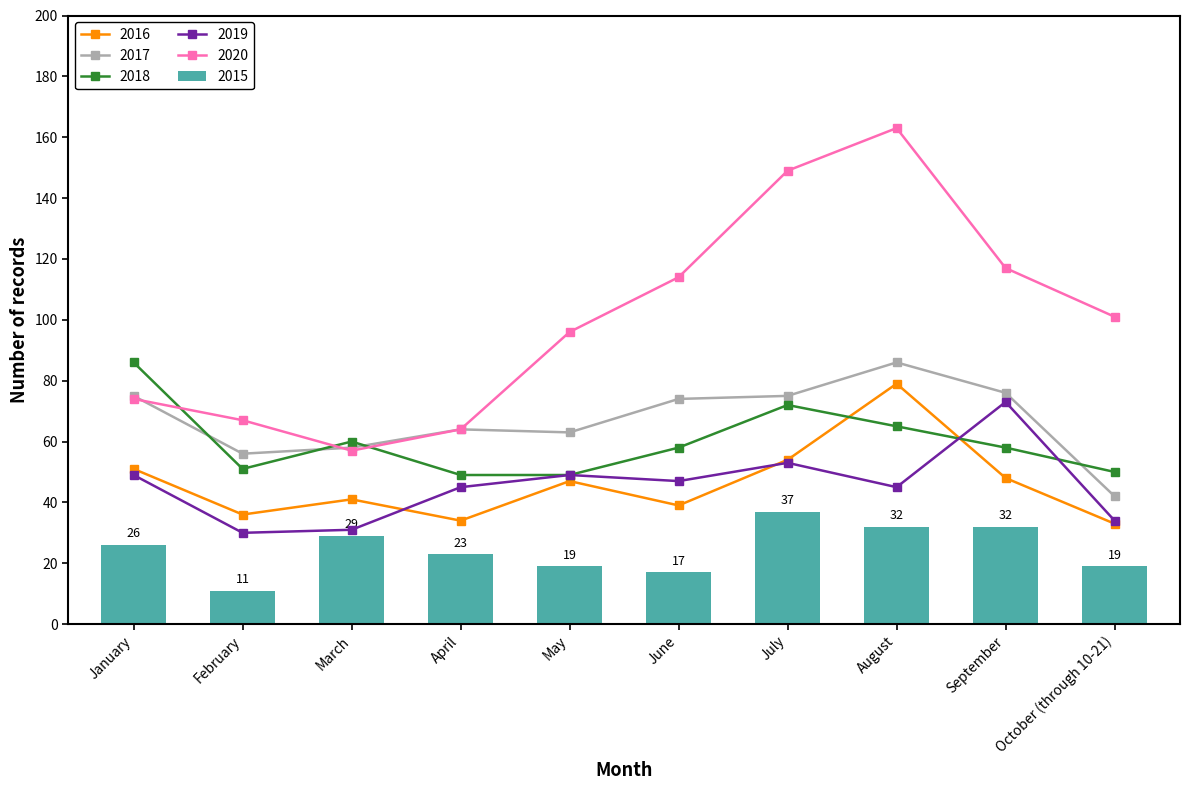

Is the value of 2016 at May greater than the value of 2017 at May?

No